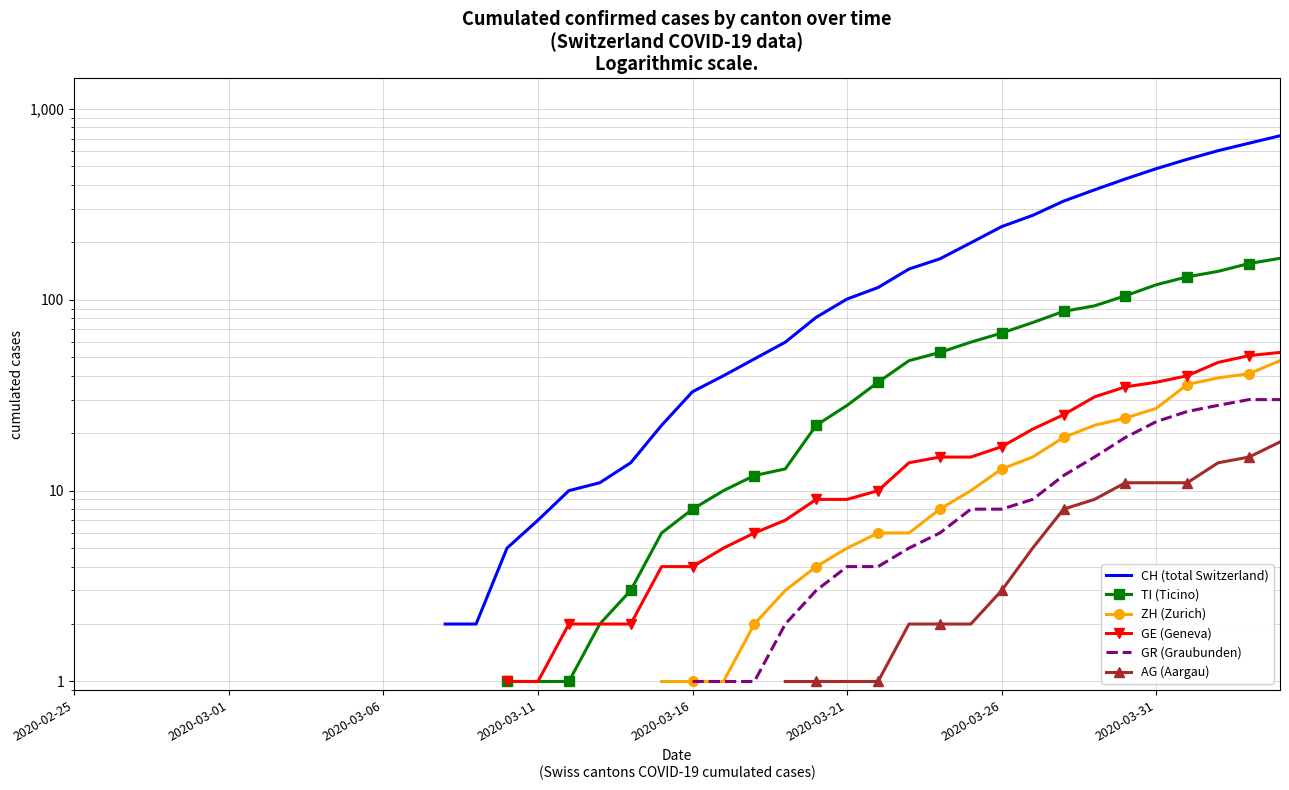

At 33, list the series in order from largest to smallest.

CH (total Switzerland), TI (Ticino), GE (Geneva), ZH (Zurich), GR (Graubunden), AG (Aargau)